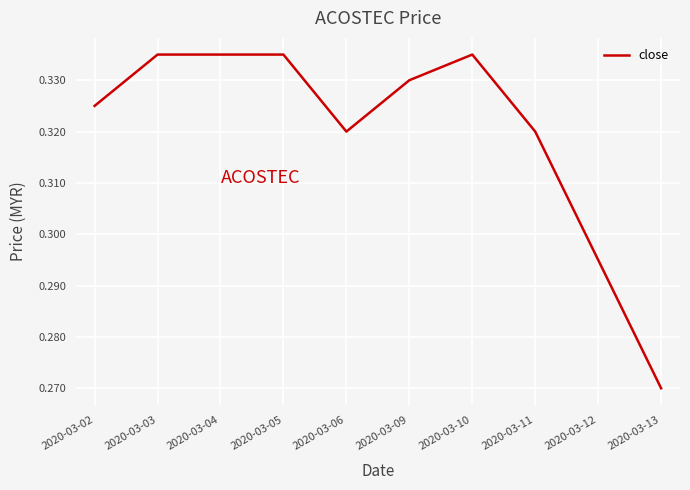

At which label is the value closest to 0?

2020-03-13